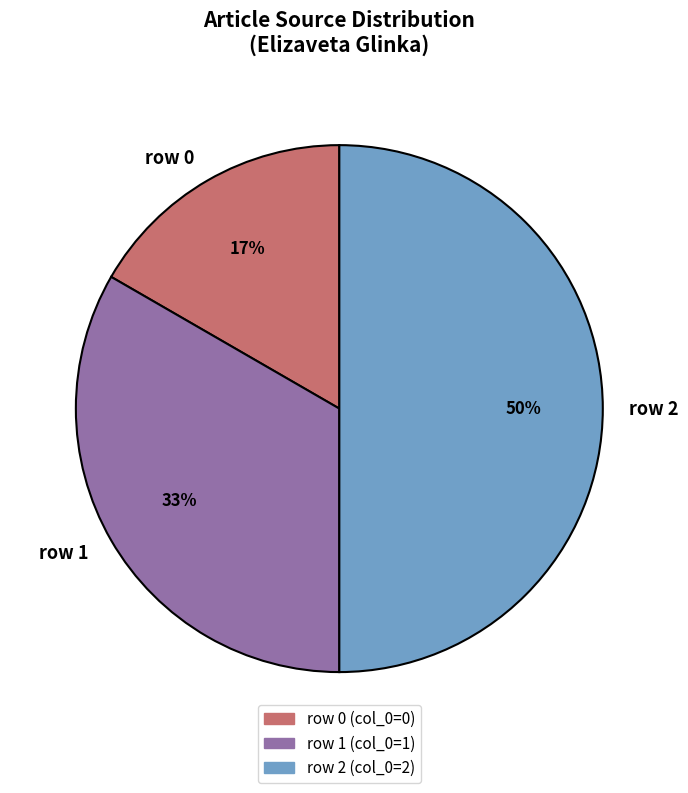

Is row 1 the majority of the pie?

No